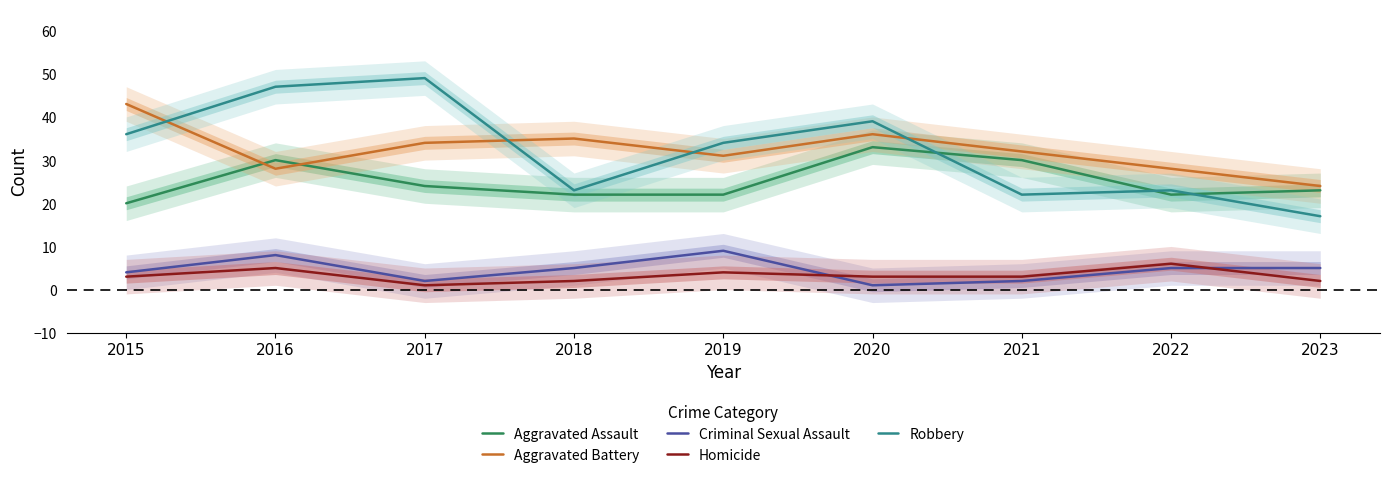

True or false: Aggravated Assault and Criminal Sexual Assault cross at least once.

False